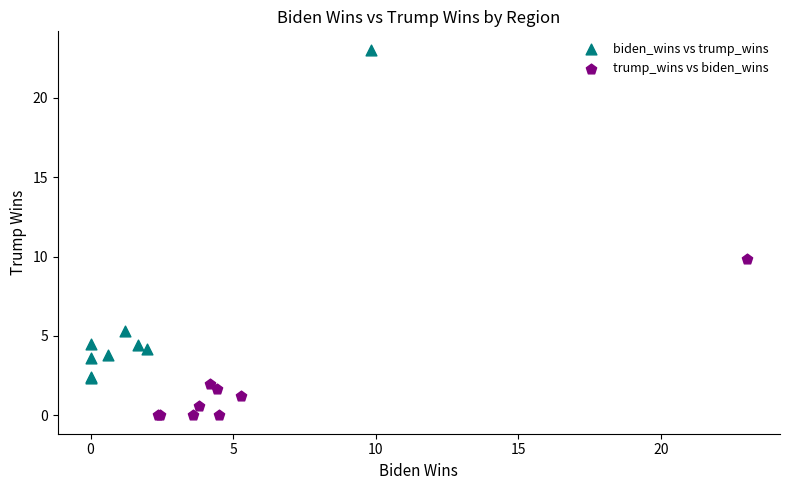

Which series reaches the maximum Y coordinate?

biden_wins vs trump_wins